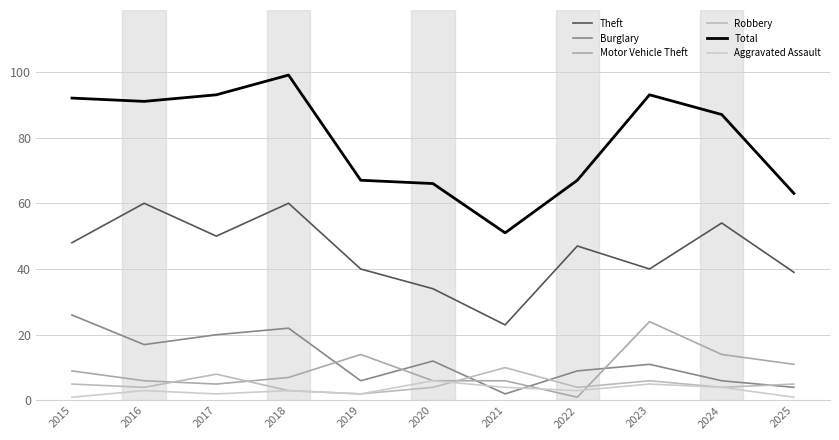

Which series has the largest total across all categories?

Total